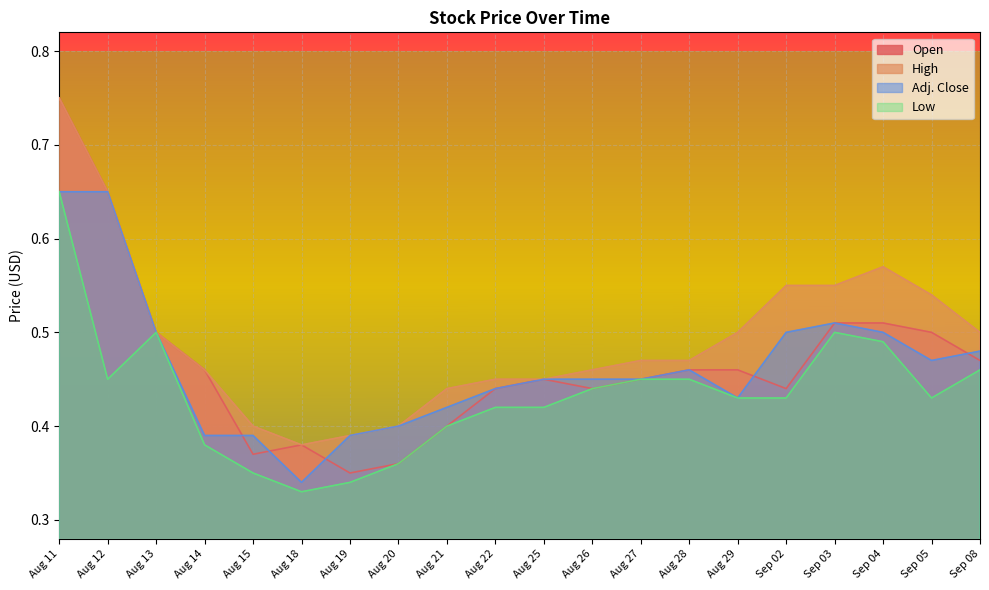

Which label corresponds to the largest value in the chart?

Aug 11